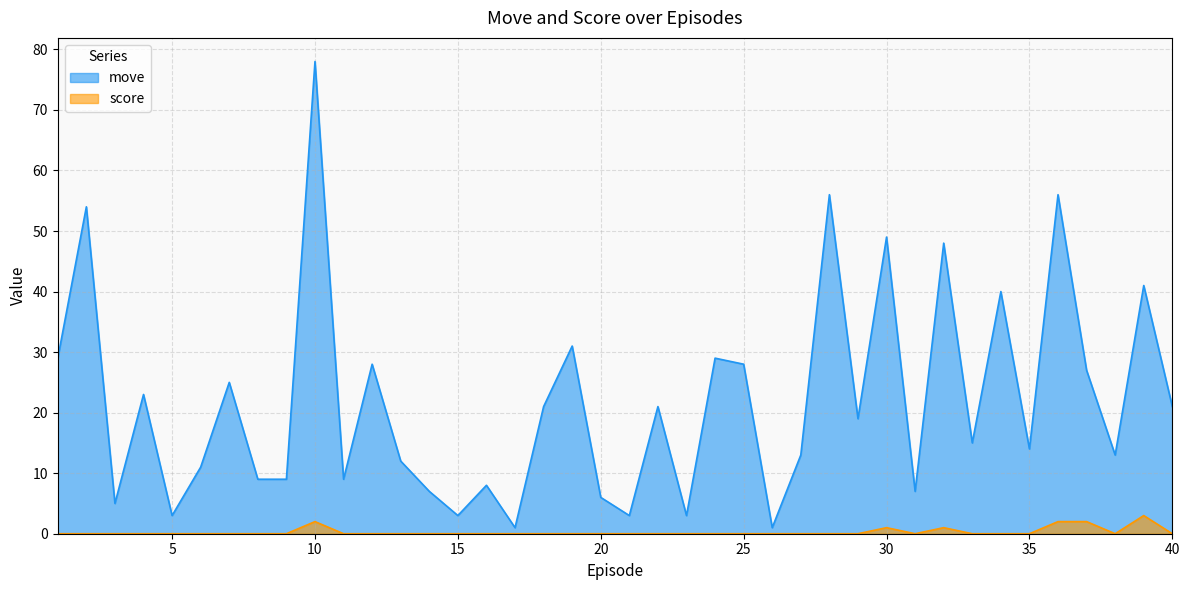

How many values in the move series exceed 19?

19